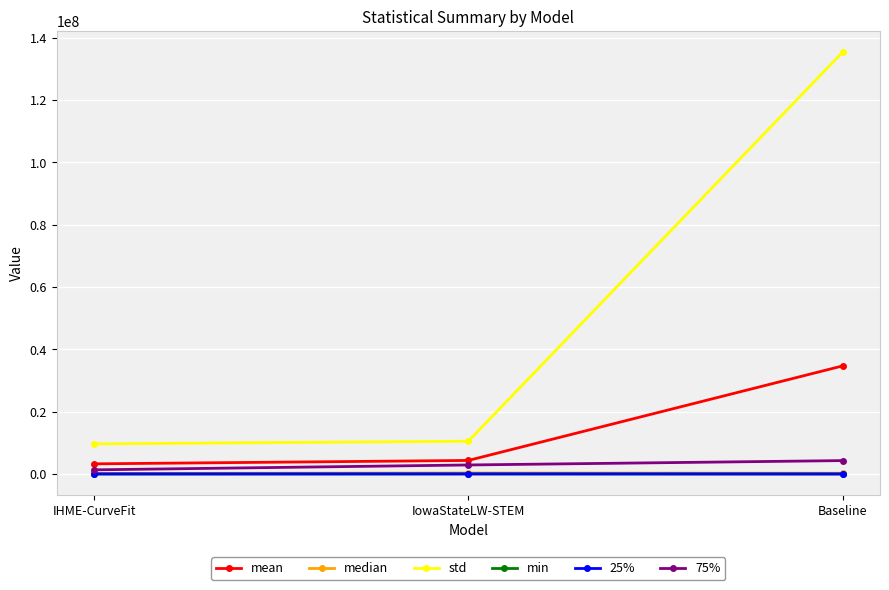

Does the chart display data point markers on the line(s)?

Yes